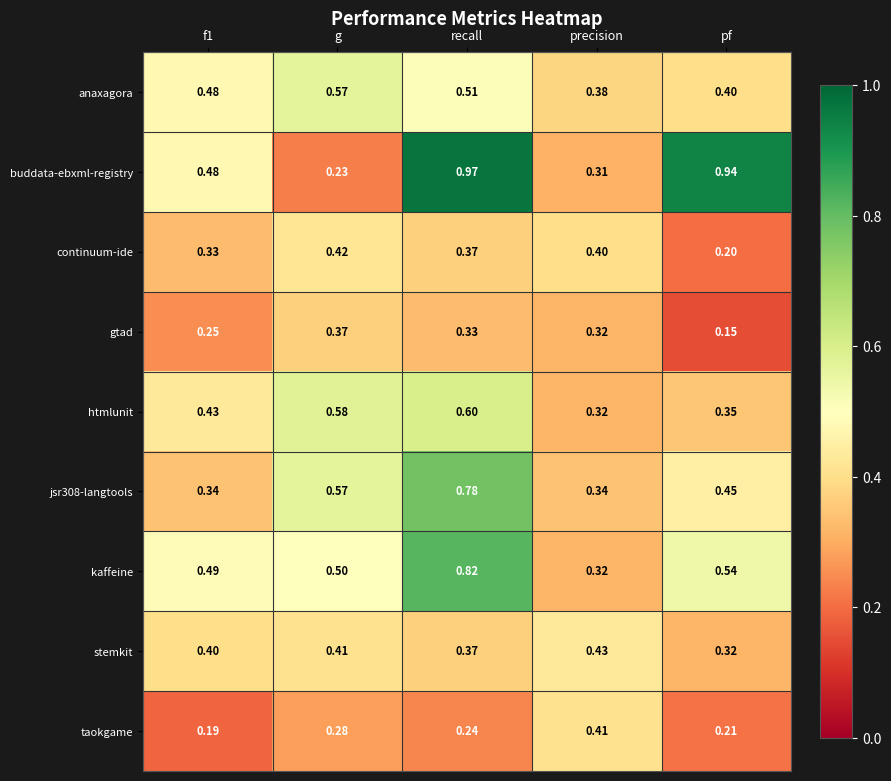

Which label corresponds to the smallest value in the chart?

pf